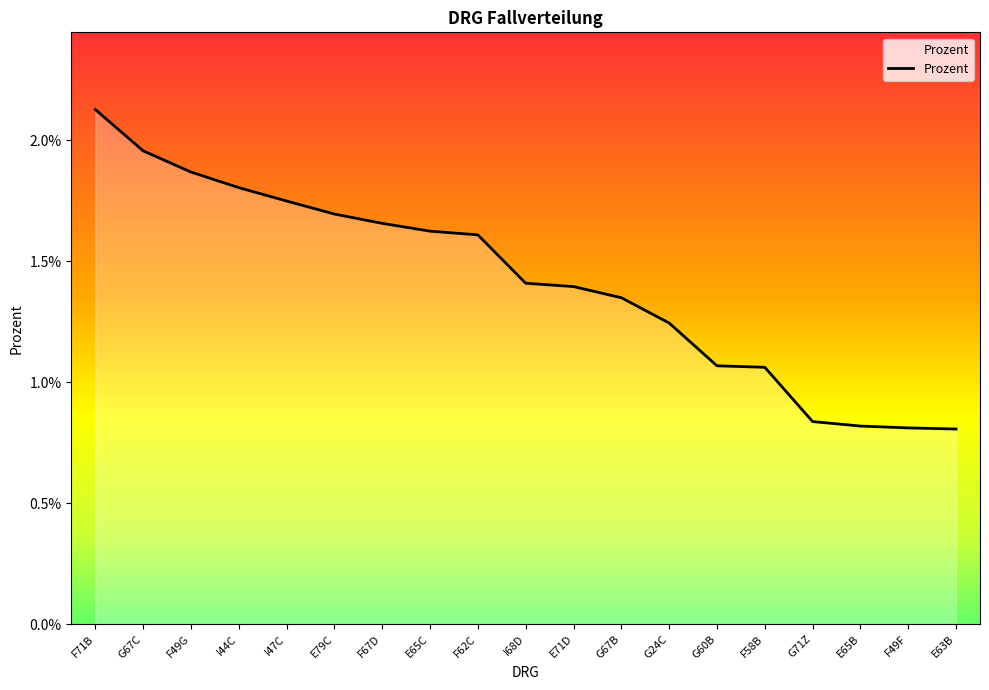

List the labels in order of value, largest first.

F71B, G67C, F49G, I44C, I47C, E79C, F67D, E65C, F62C, I68D, E71D, G67B, G24C, G60B, F58B, G71Z, E65B, F49F, E63B